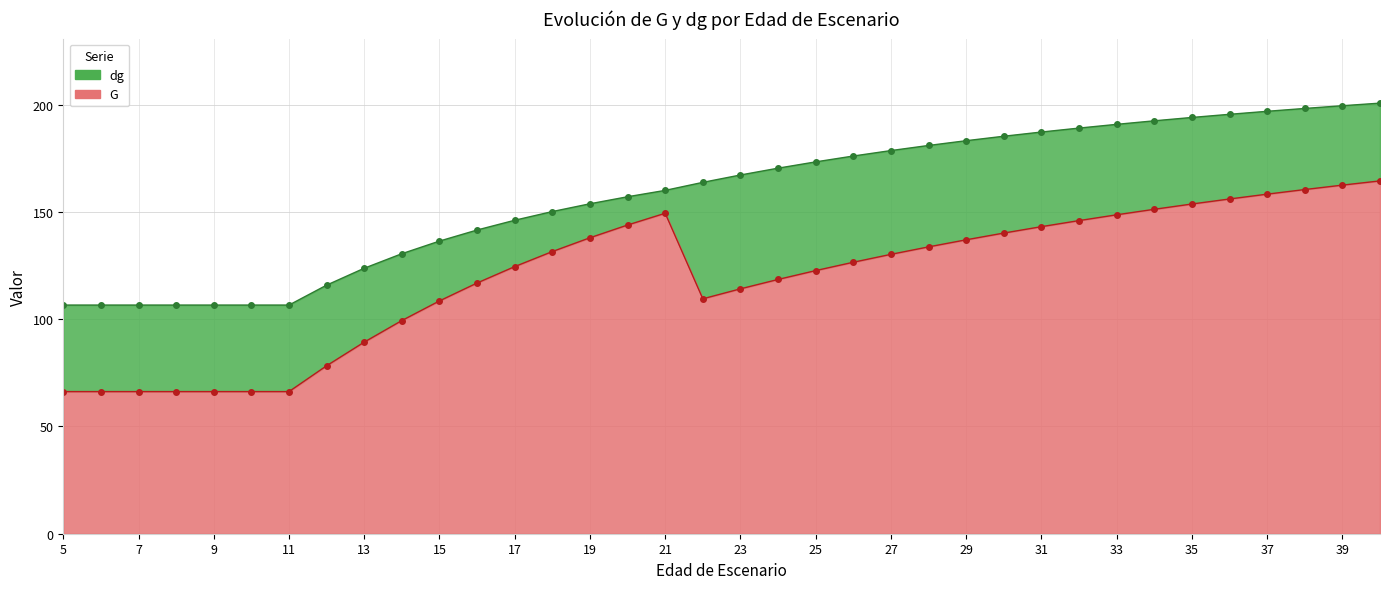

Which category has the lowest value in the G series?

5